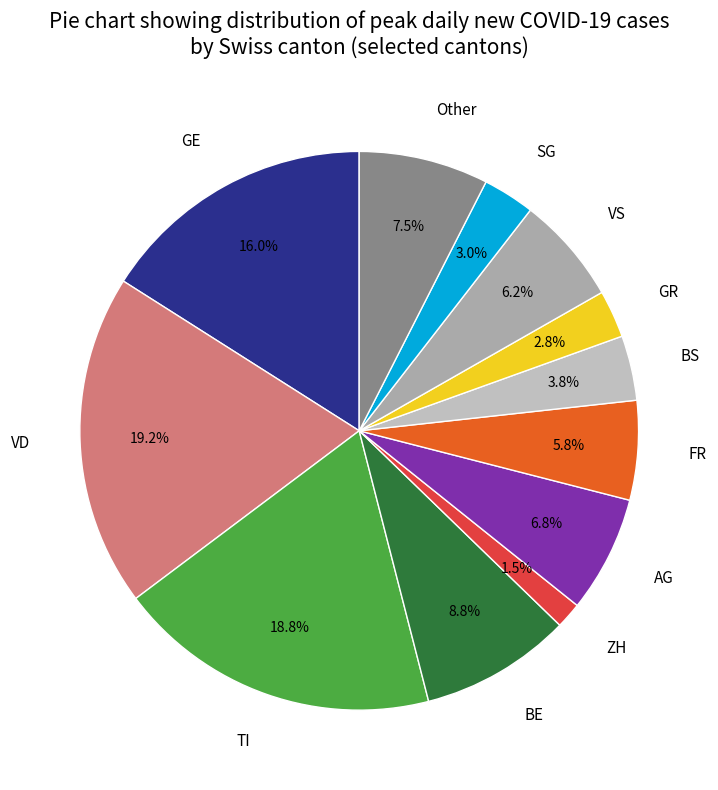

Count the number of slices in the pie.

12